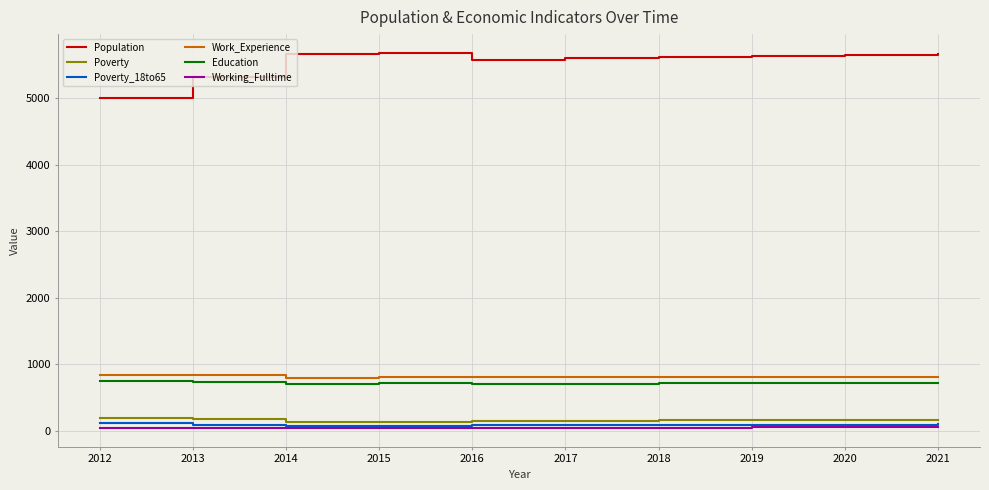

Count the number of data series in this chart.

6